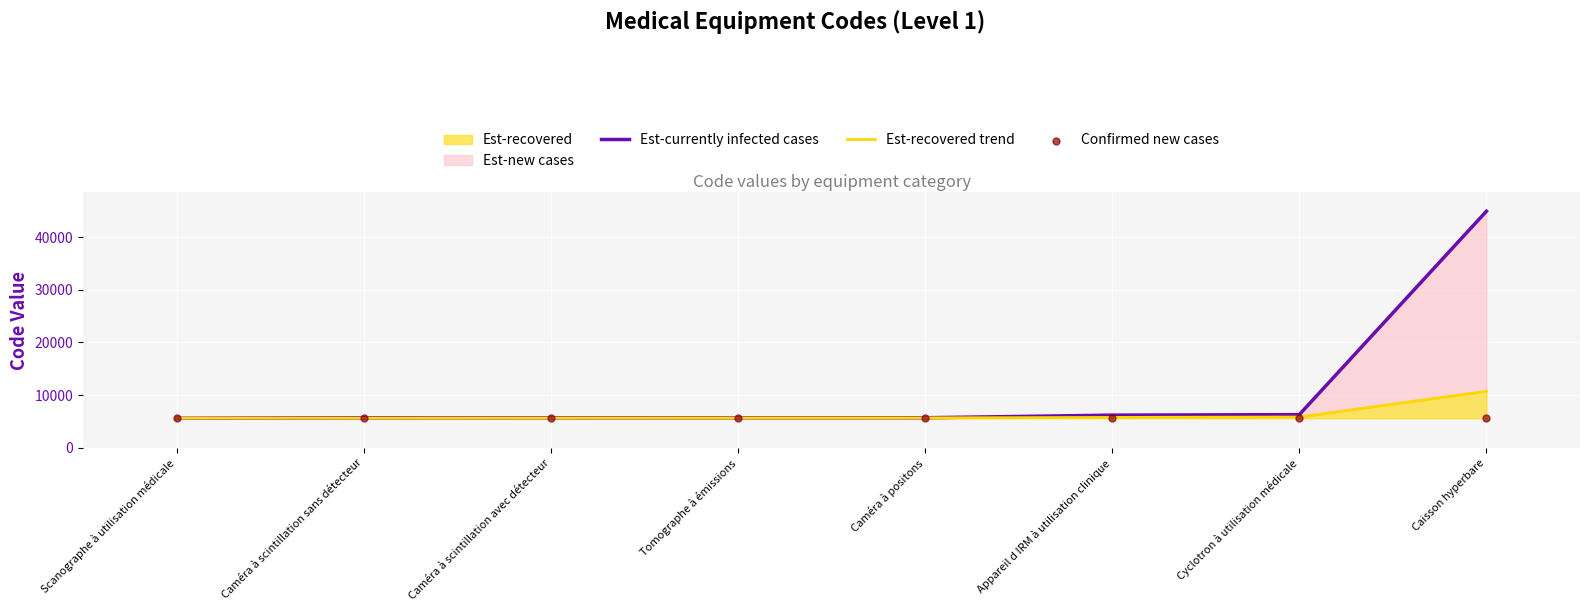

What is the maximum value for Est-recovered?

10727.4